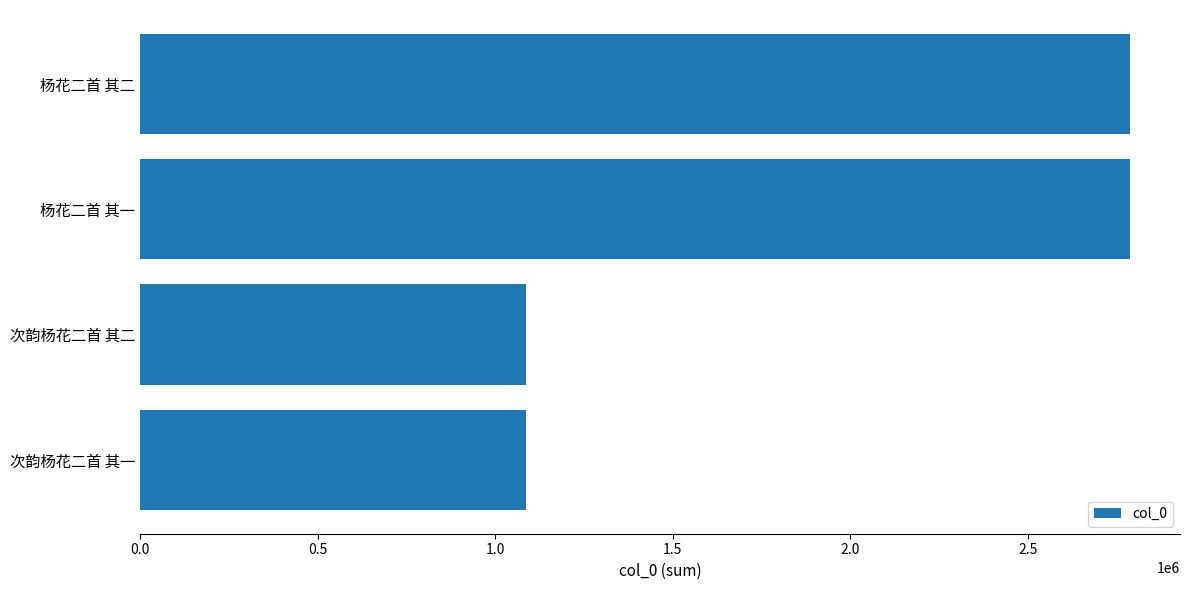

What is the label of the 3rd bar from the bottom?

杨花二首 其一